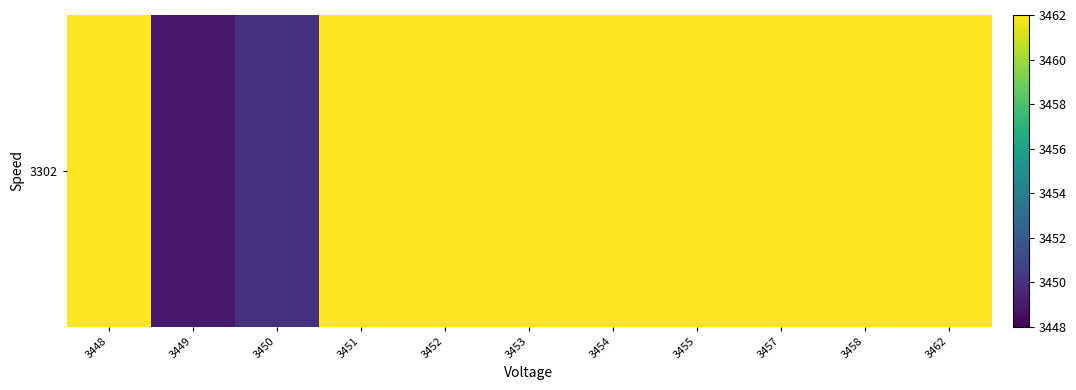

The value at 3457 is 13828. True or false?

True